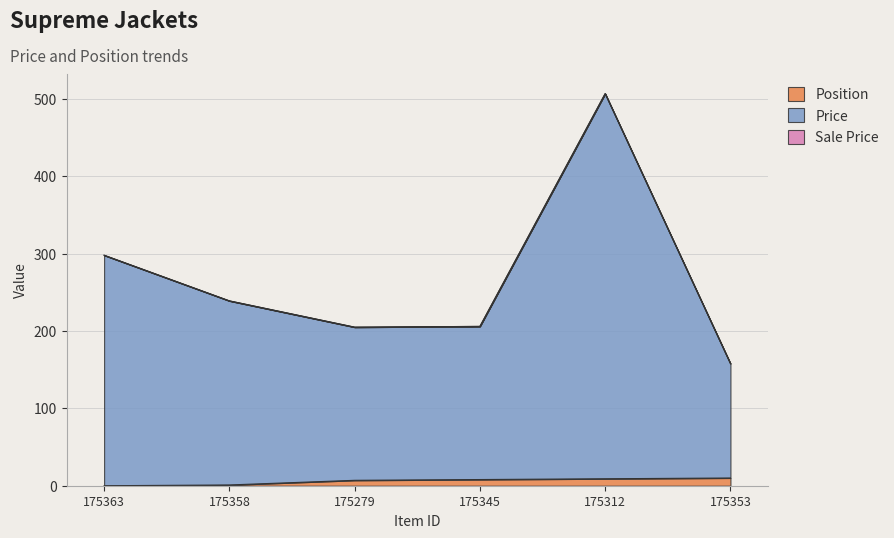

How many values in the Position series exceed 8?

2